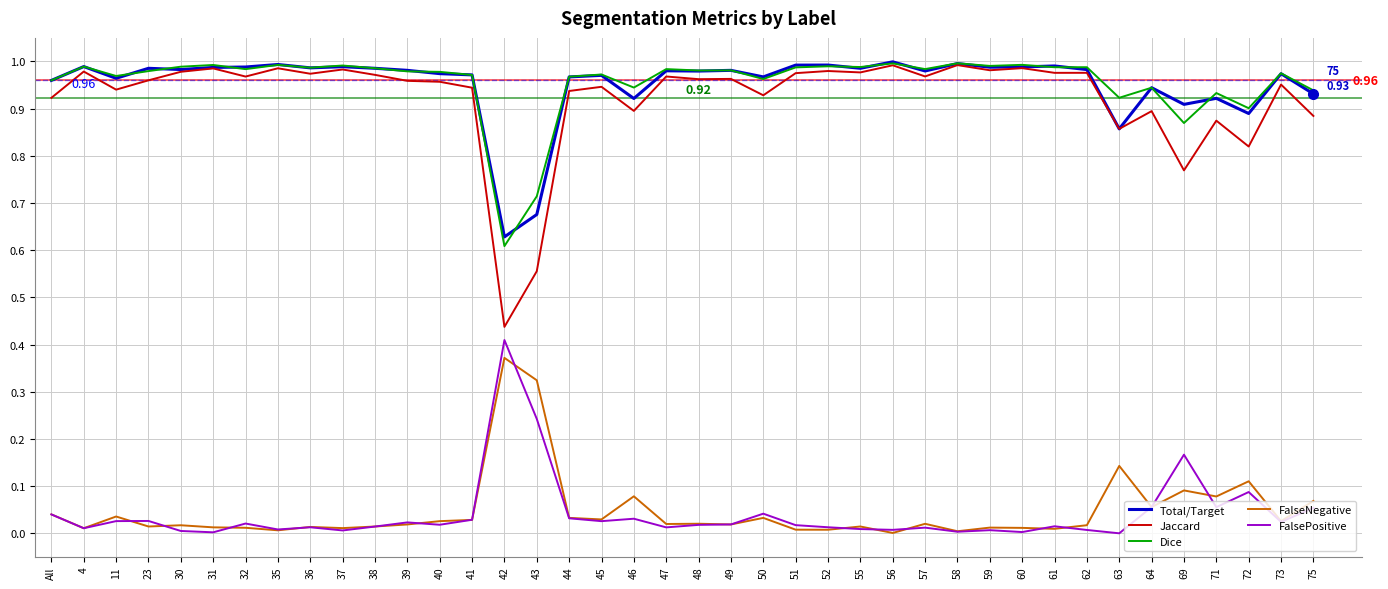

What are all the series names shown in the legend?

Total/Target, Jaccard, Dice, FalseNegative, FalsePositive